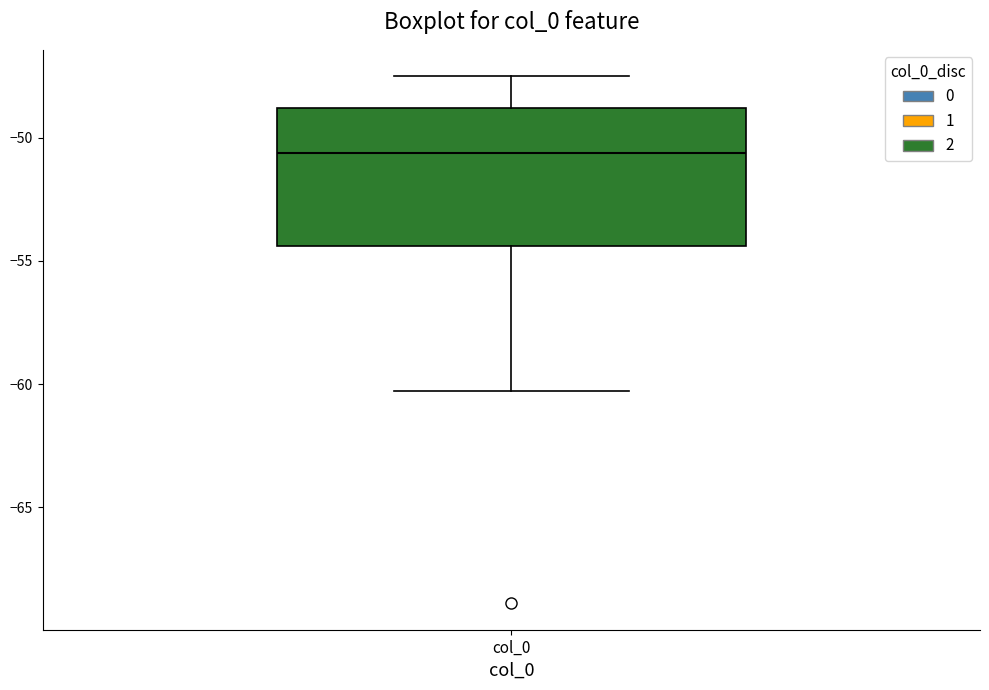

Transcribe this box plot: give where the median line is, the range the box spans, and where the two whiskers end, as read against the y-axis. The values are not printed on the chart, so give them approximately, as read against the axis.

median -50.5, box -54.5 to -49.0, whiskers -60.5 to -47.5